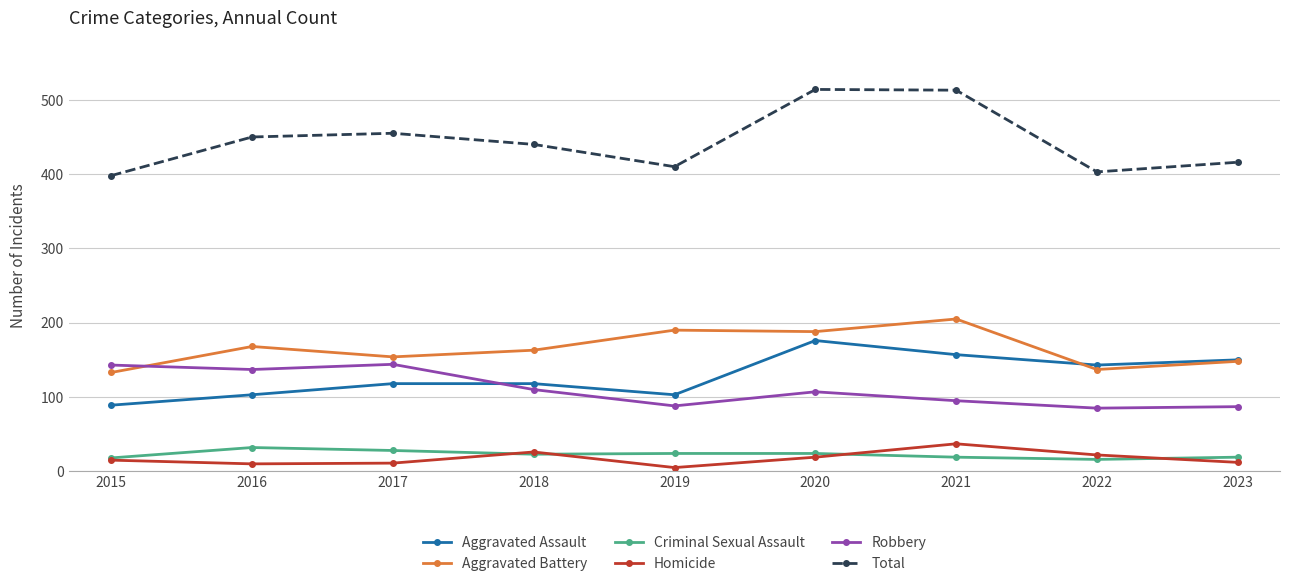

Which series has the largest total across all categories?

Total